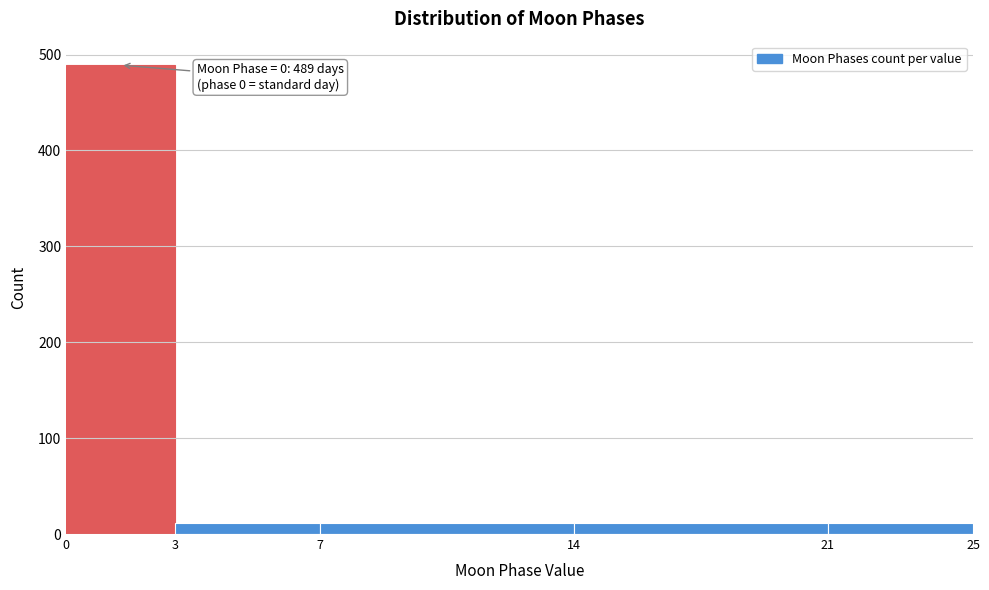

Over which range of the x-axis is the bar tallest?

0 to 3